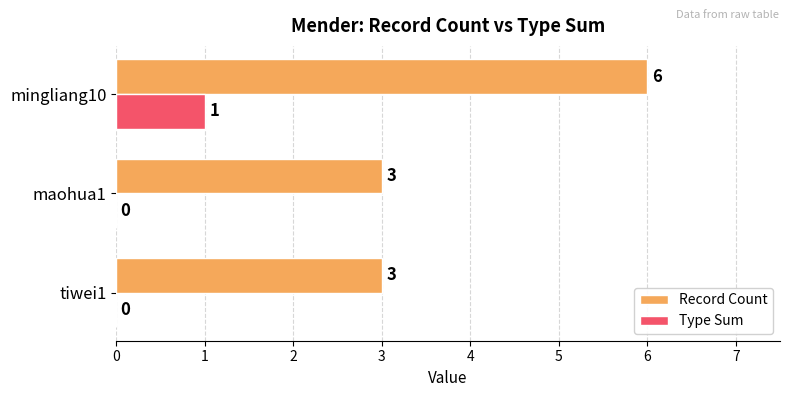

Is the value of Type Sum at tiwei1 greater than the value of Record Count at tiwei1?

No